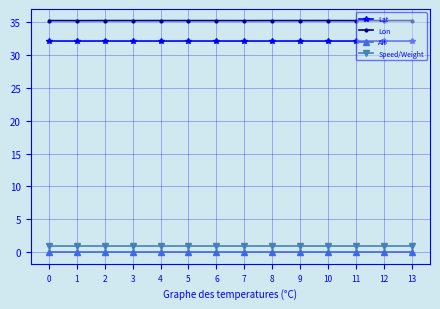

Which series has the widest spread of values?

Lon